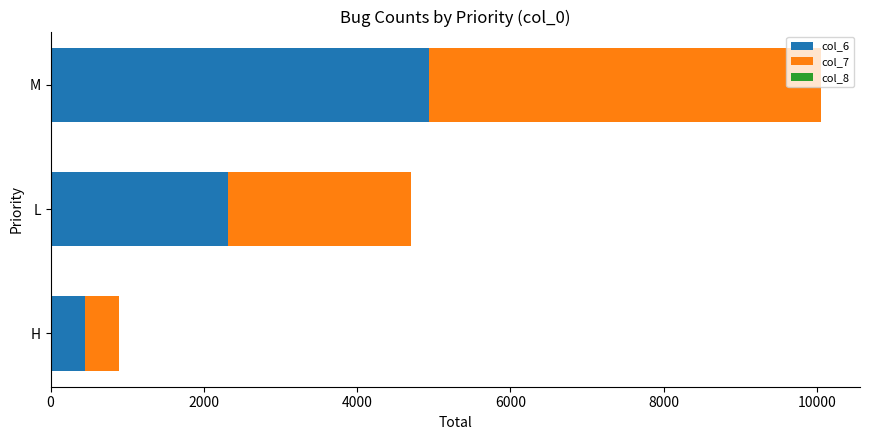

At which category is the sum across all series the highest?

M